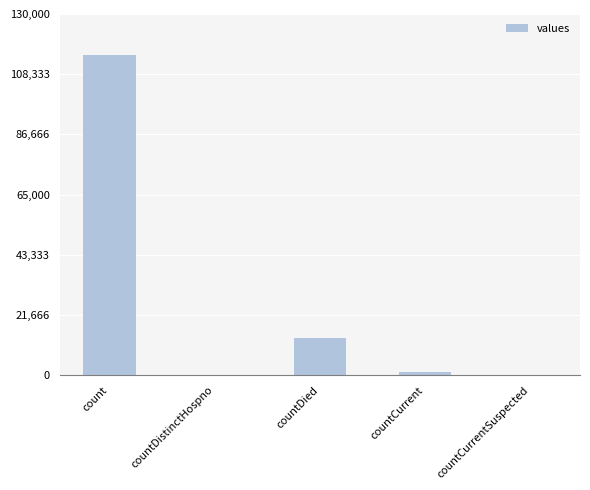

The chart shows a value of 0 at countCurrentSuspected. True or false?

True